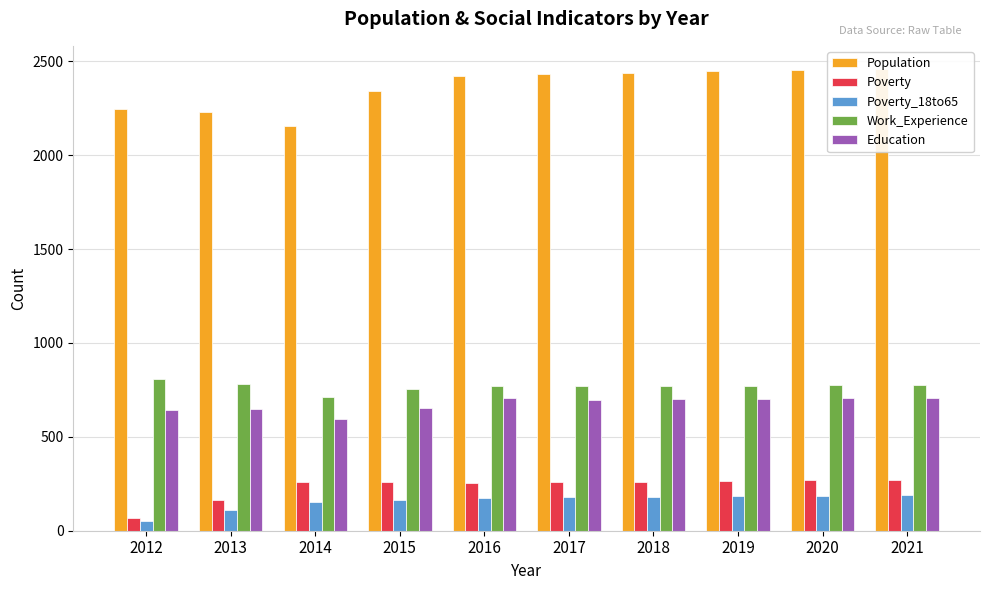

What is the sum of all Work_Experience values?

7692